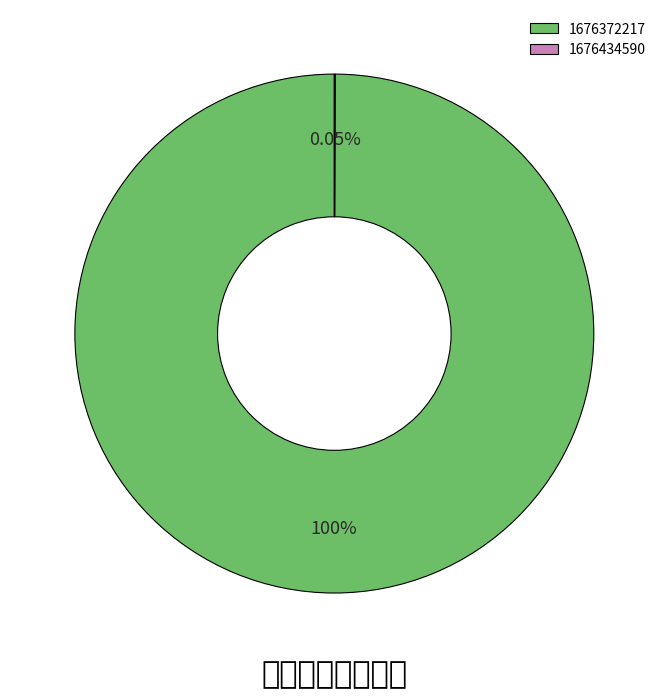

Is 1676372217 the majority of the pie?

Yes